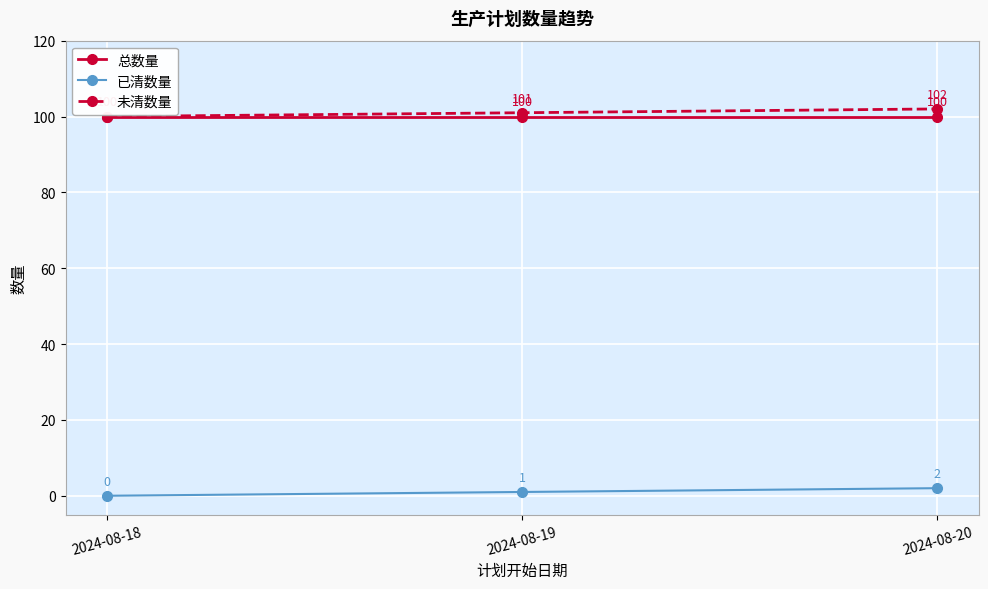

How many data points in 已清数量 are less than 1?

1